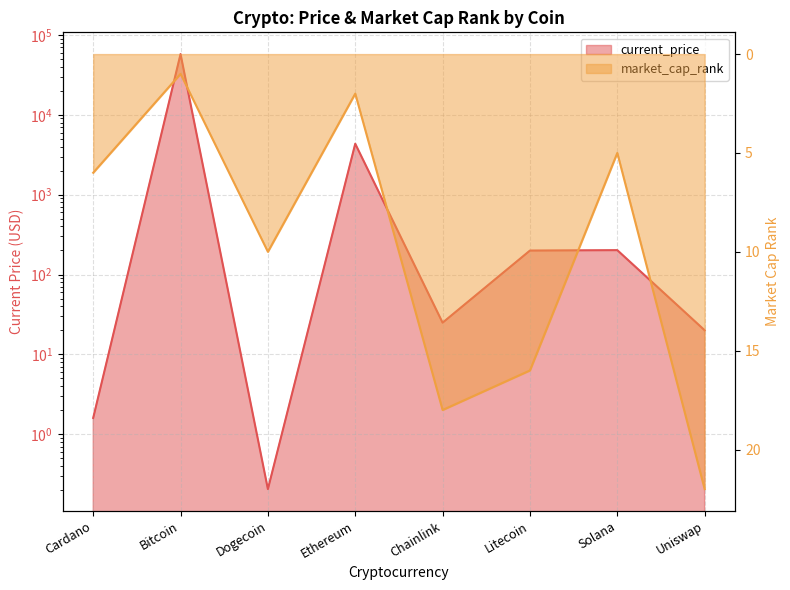

What is the sum of the current_price values at Ethereum and Dogecoin?

4338.8